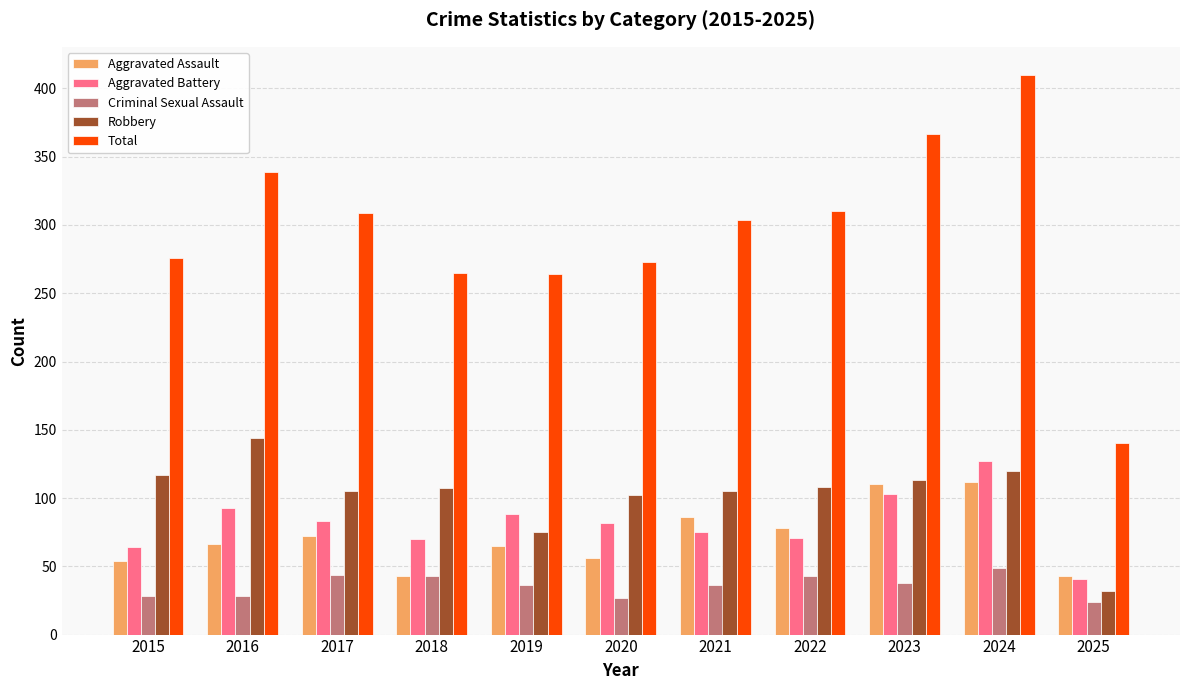

Are the bars grouped side by side (vs. stacked)?

Yes